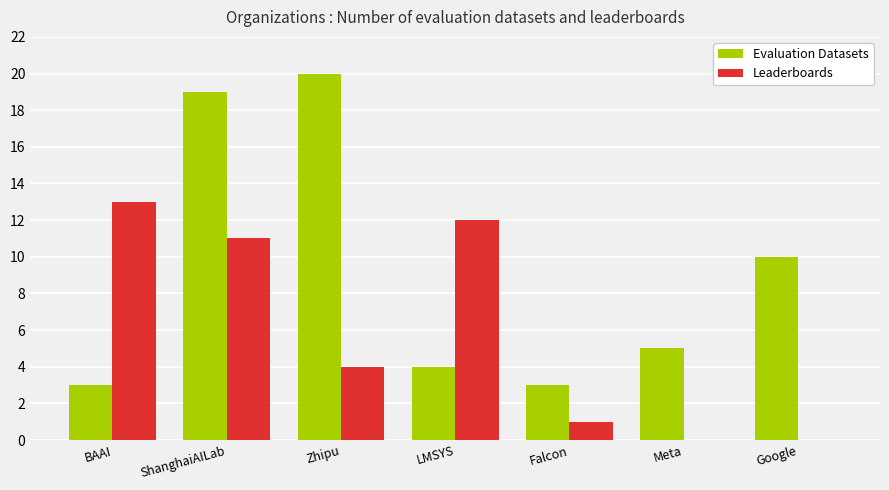

Between Falcon and Meta, which series saw the biggest shift?

Evaluation Datasets